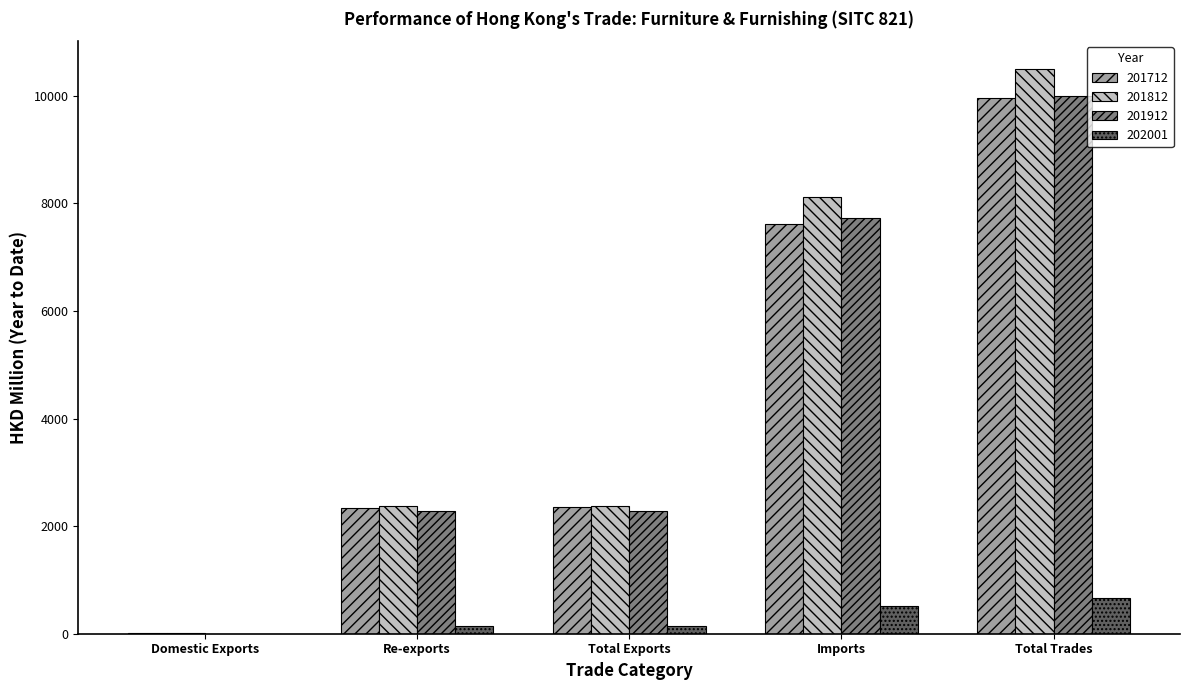

What is the sum of all 202001 values?

1461.4